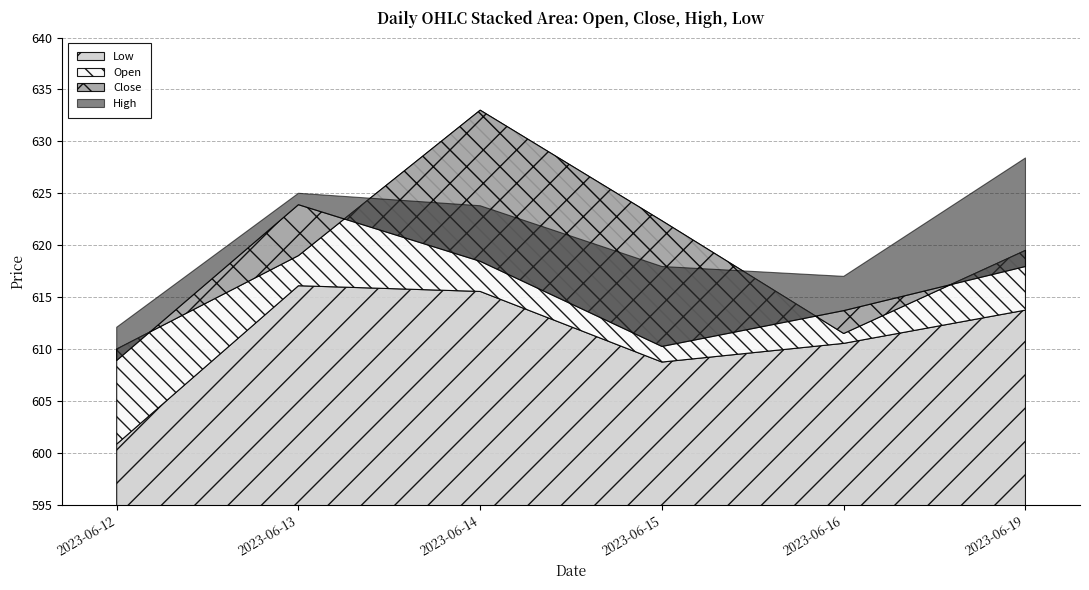

In Close, how many points are higher than both neighbors (excluding endpoints)?

1